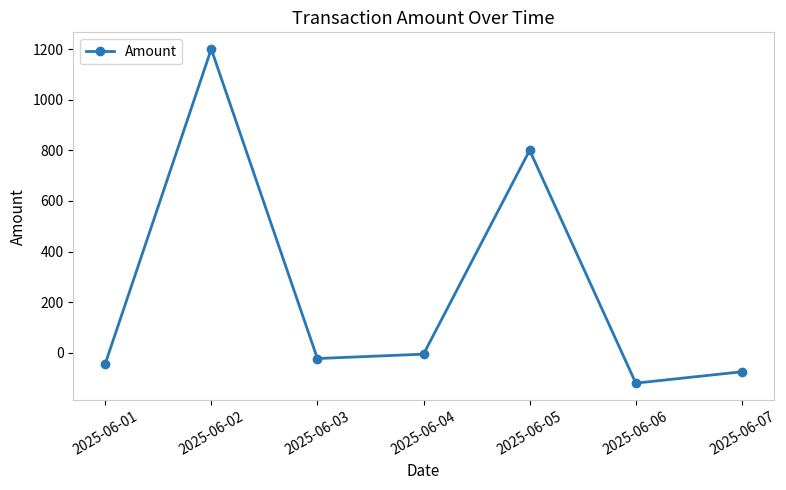

Count the number of values greater than -22.

3